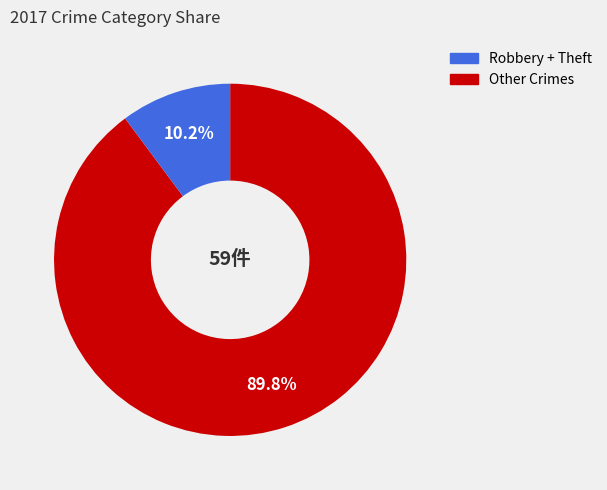

Is Other Crimes the majority of the pie?

No